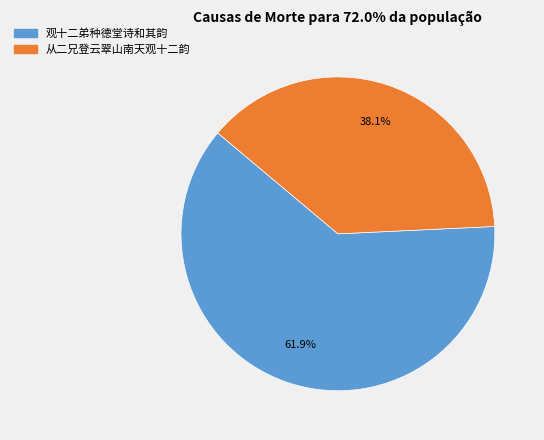

What is the ratio of the value at 观十二弟种德堂诗和其韵 to the value at 从二兄登云翠山南天观十二韵?

1.6